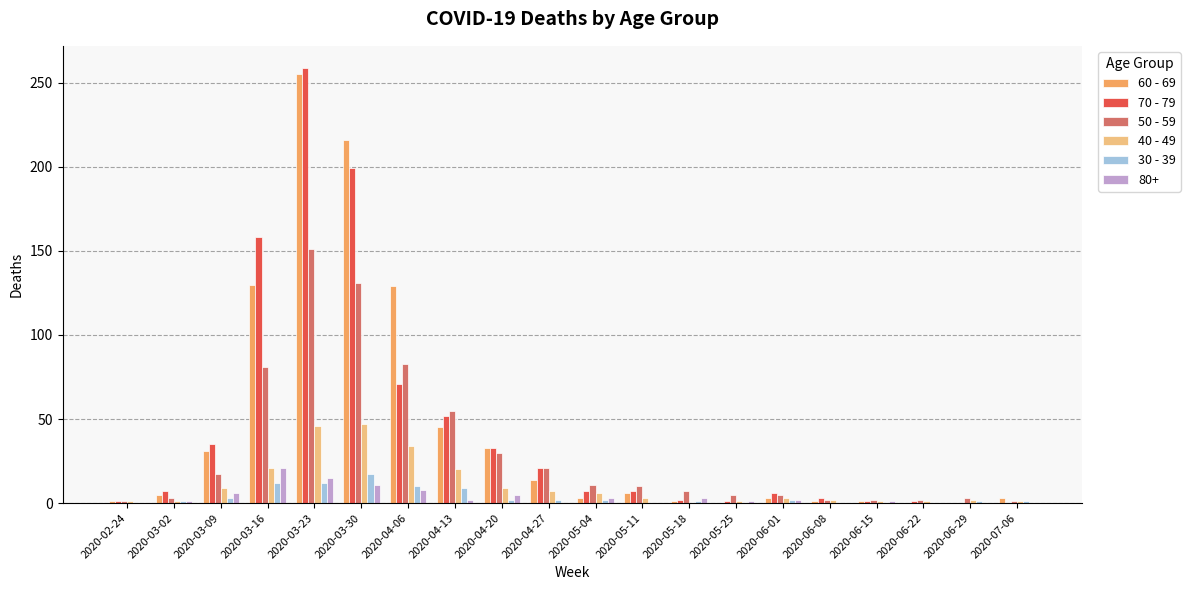

What is the total value across all series at 2020-04-06?

335